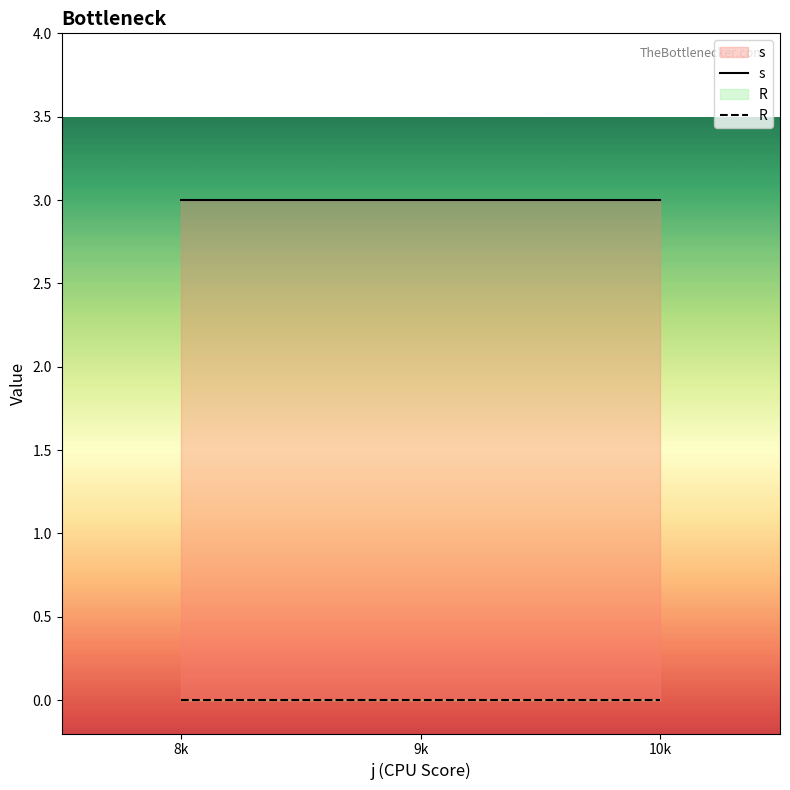

Does the chart have visible grid lines?

No